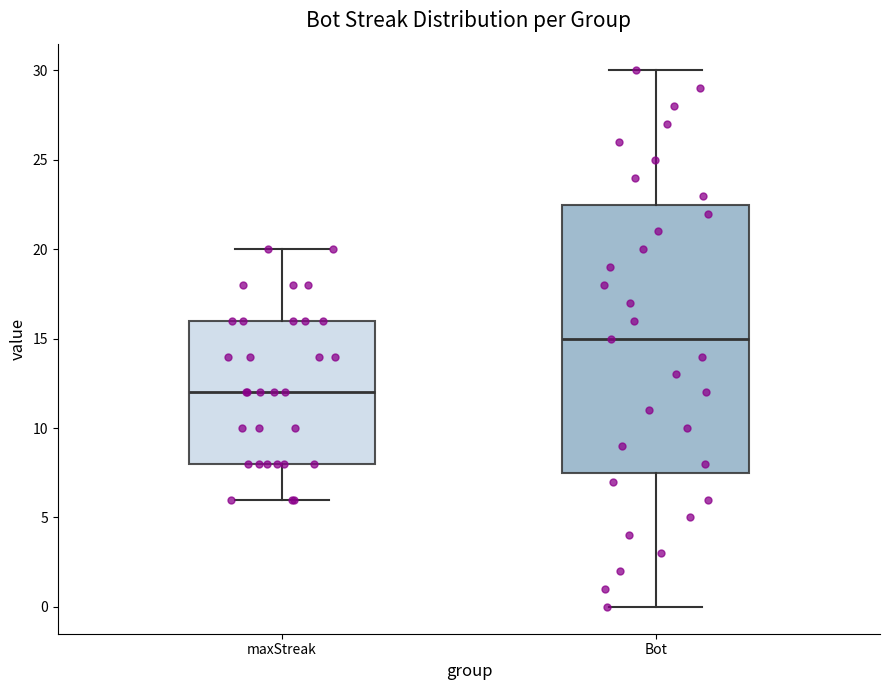

Where is the upper edge of the box for maxStreak on the y-axis? The values are not printed on the chart, so give them approximately, as read against the axis.

16.0